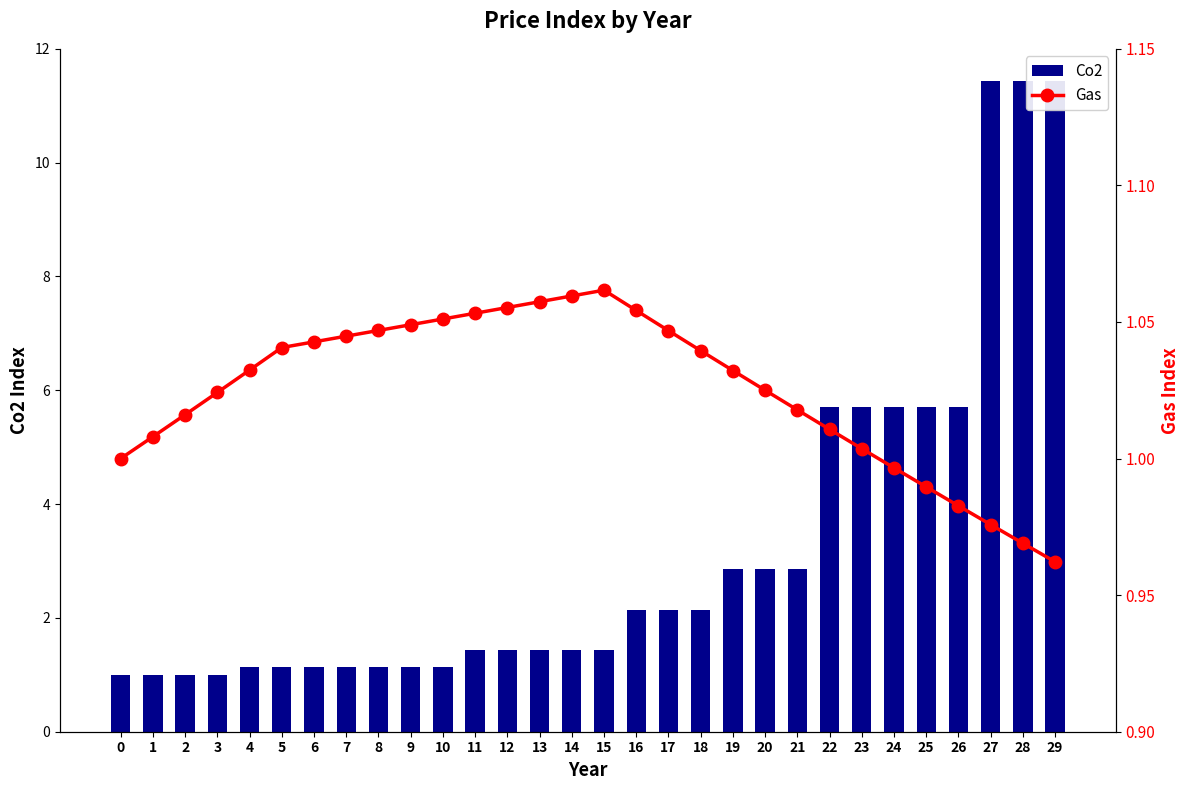

Which series has the widest spread of values?

Co2